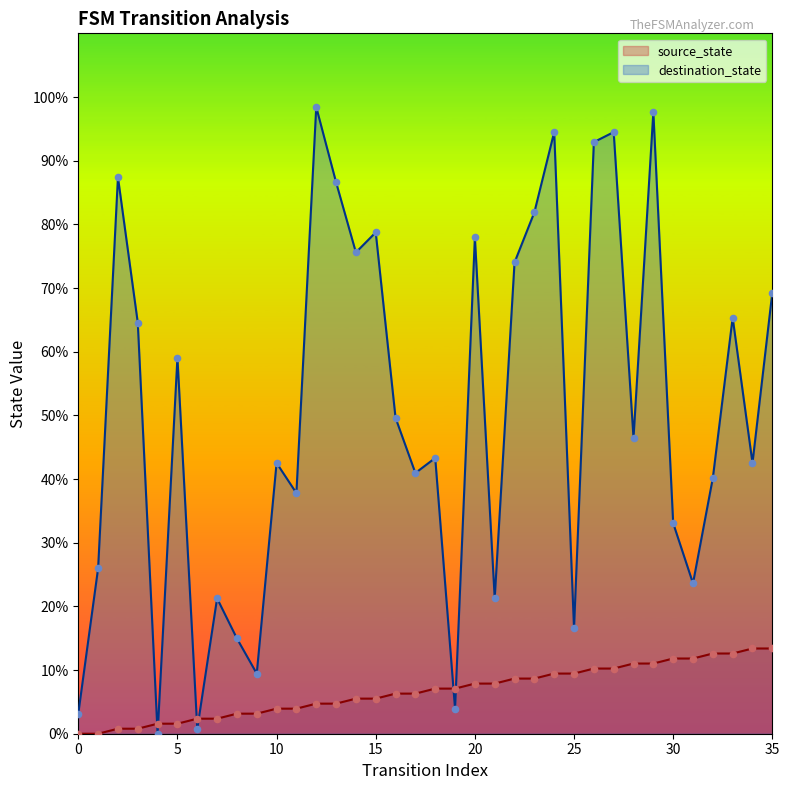

What is the total value across all series at 32?

52.8